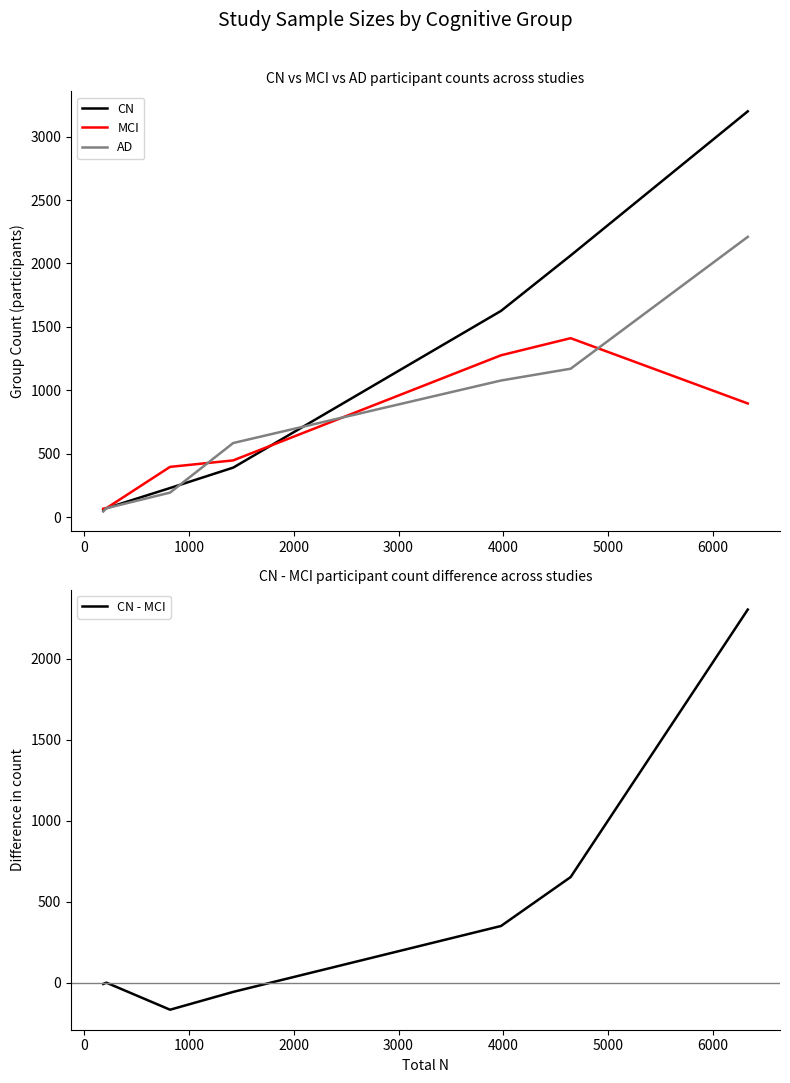

Reading left to right, list all the values displayed in this chart.

CN: 58	70	229	390	1626	2063	3200
MCI: 66	70	396	447	1276	1411	896
AD: 44	70	193	584	1077	1170	2210
CN - MCI: -8	0	-167	-57	350	652	2304